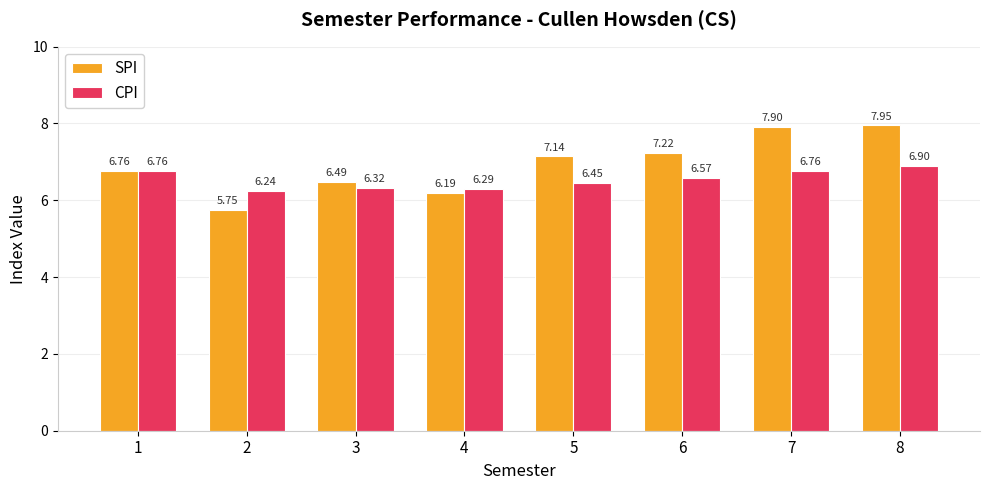

True or false: CPI has a value of 9.9 at 4.

False